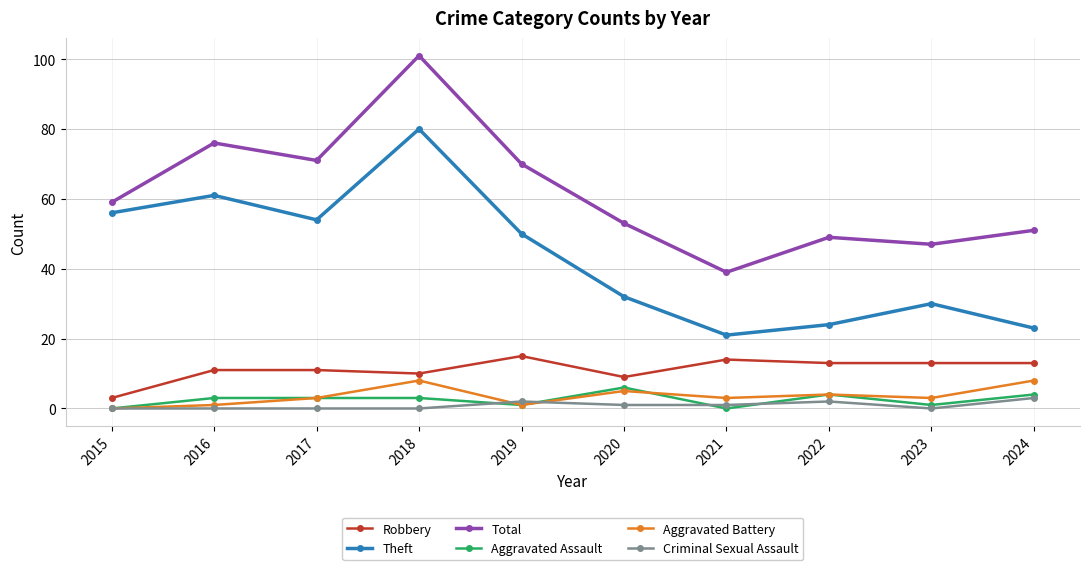

True or false: Theft and Aggravated Battery intersect in this chart.

False